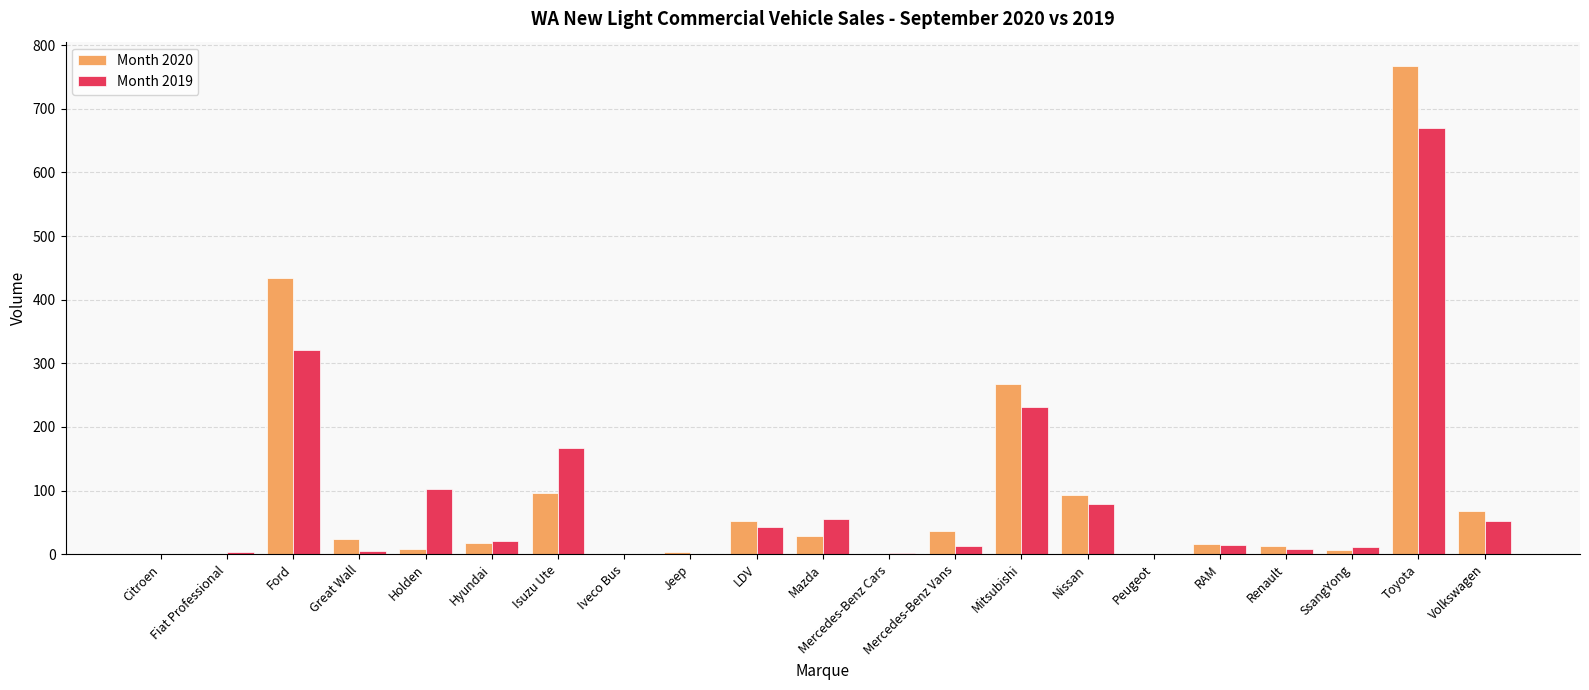

What is the highest value of the Month 2019 series?

670